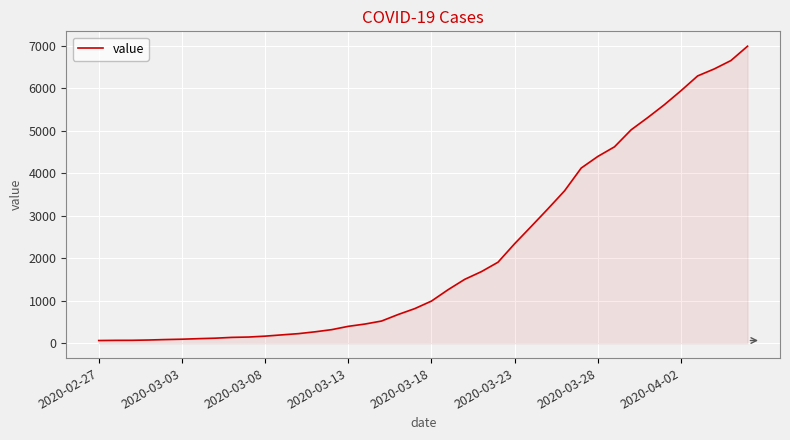

What is the greatest value displayed?

6995